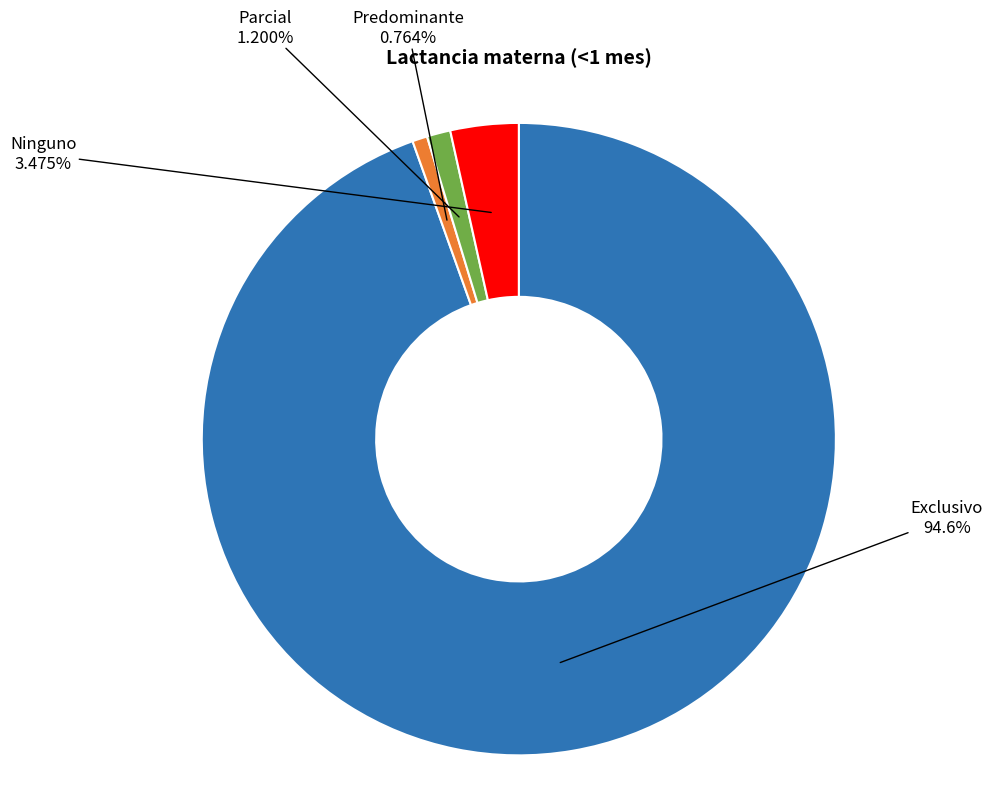

What percentage is the Ninguno slice, to the nearest percent?

3%